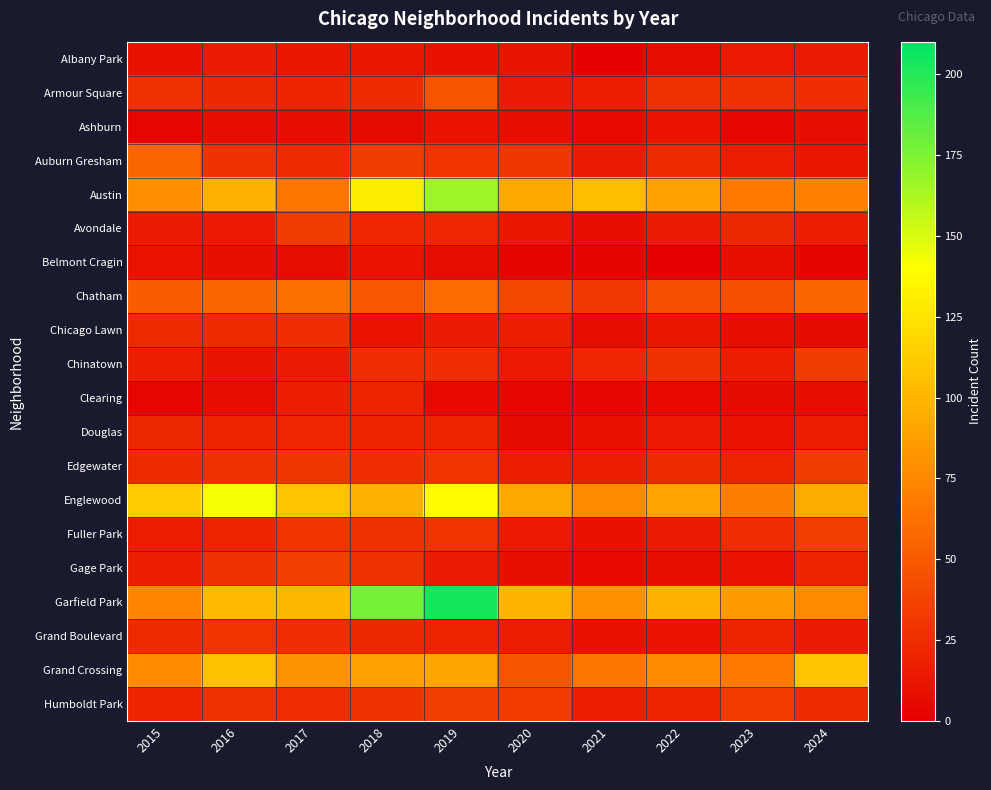

What is the total value across all series at 2016?

794